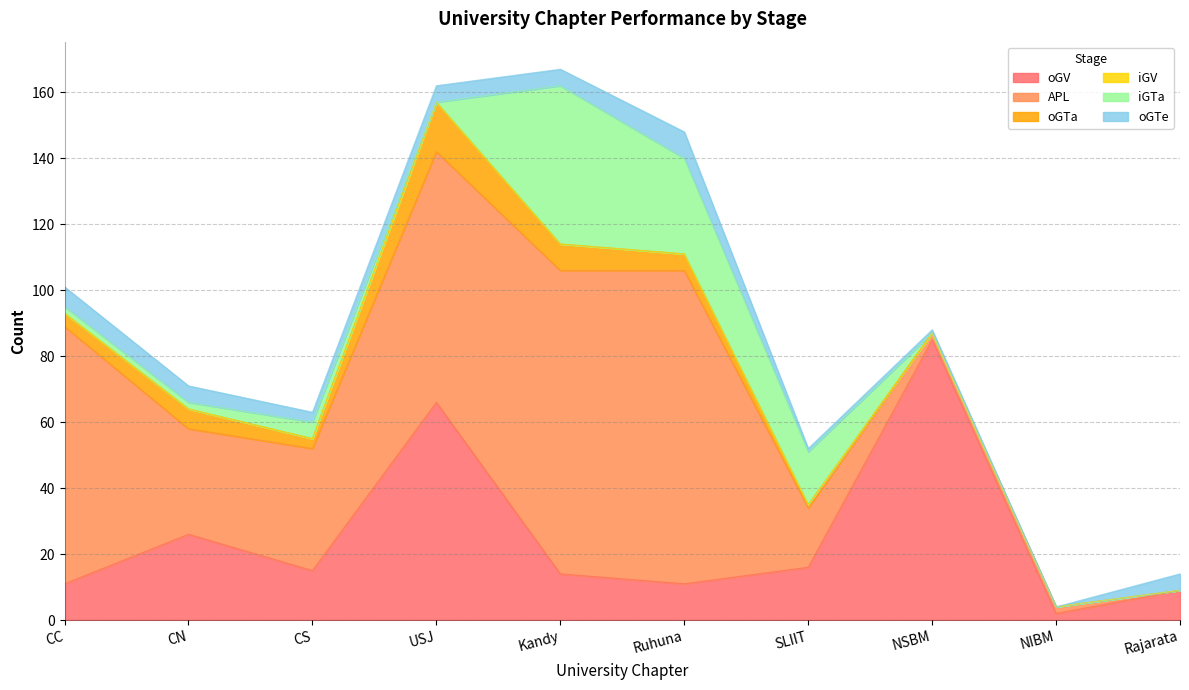

At Kandy, list the series in order from smallest to largest.

iGV, oGTe, oGTa, oGV, iGTa, APL